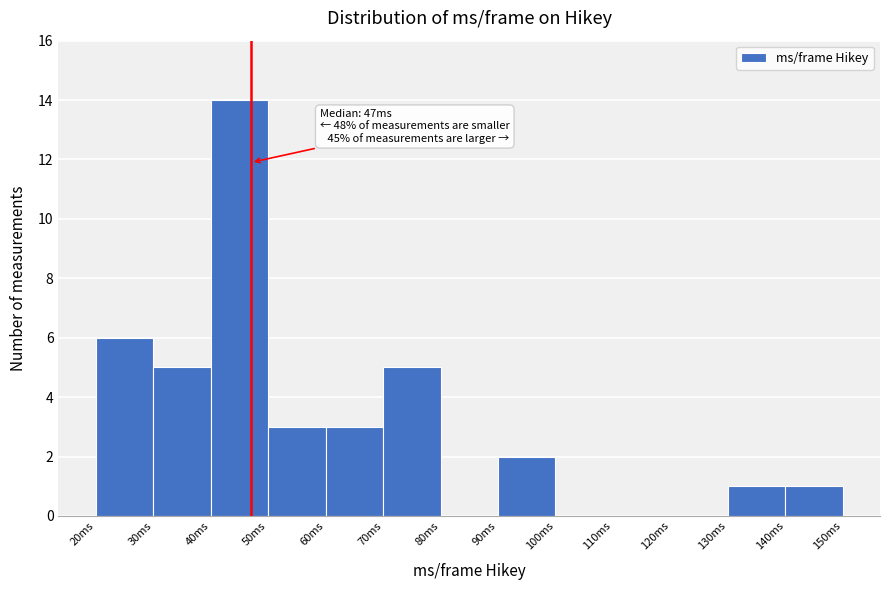

Which range on the x-axis has the tallest bar?

40 to 50